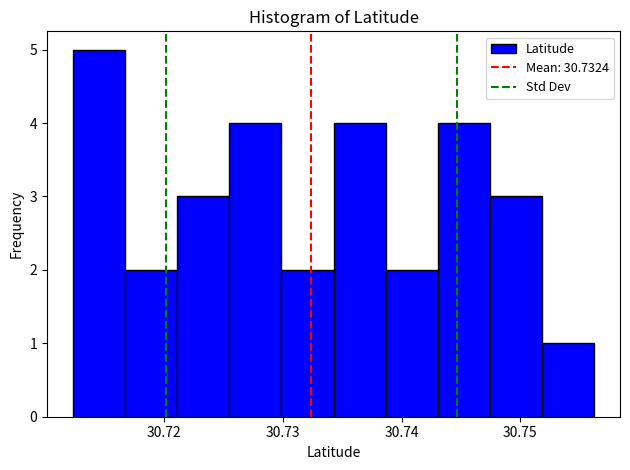

Reading left to right, list every bar in this chart as the range it spans on the x-axis followed by its height. Neither the bar edges nor the heights are printed on the chart, so give them approximately, as read against the axes.

30.712 to 30.717: 5
30.717 to 30.721: 2
30.721 to 30.725: 3
30.725 to 30.730: 4
30.730 to 30.734: 2
30.734 to 30.739: 4
30.739 to 30.743: 2
30.743 to 30.747: 4
30.747 to 30.752: 3
30.752 to 30.756: 1